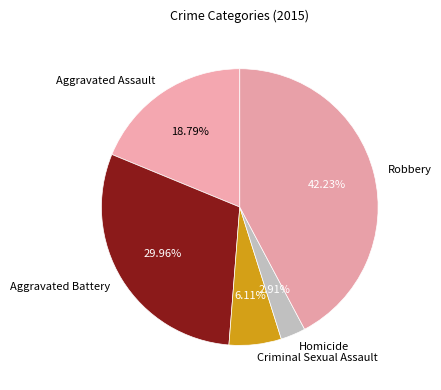

How many slices are in this pie chart?

5